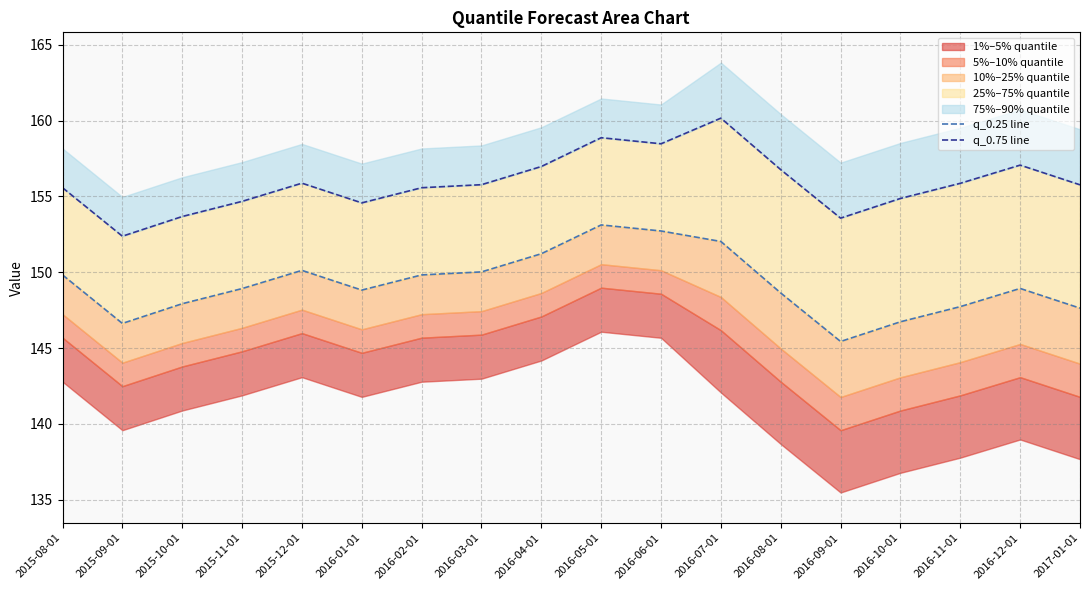

Is it true that q_0.75 line equals 154.6 at 2016-01-01?

True